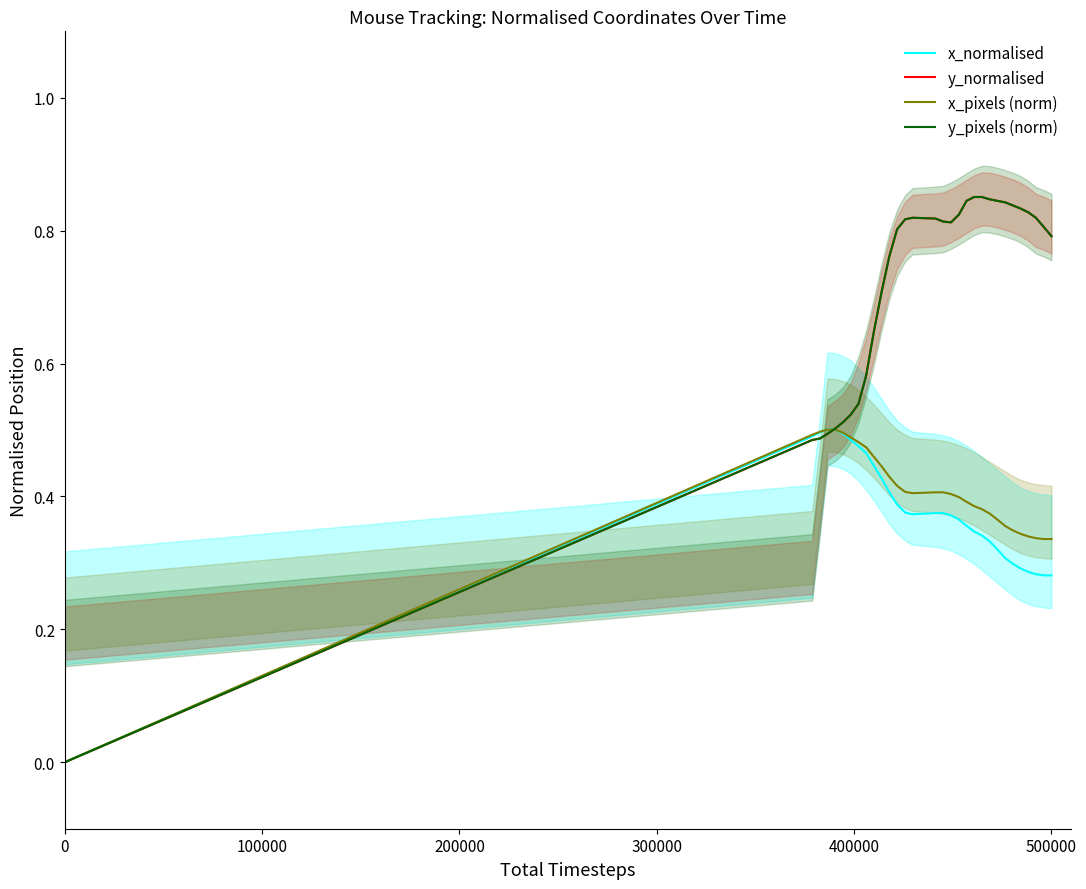

What is the average value of the x_pixels (norm) series?

0.4